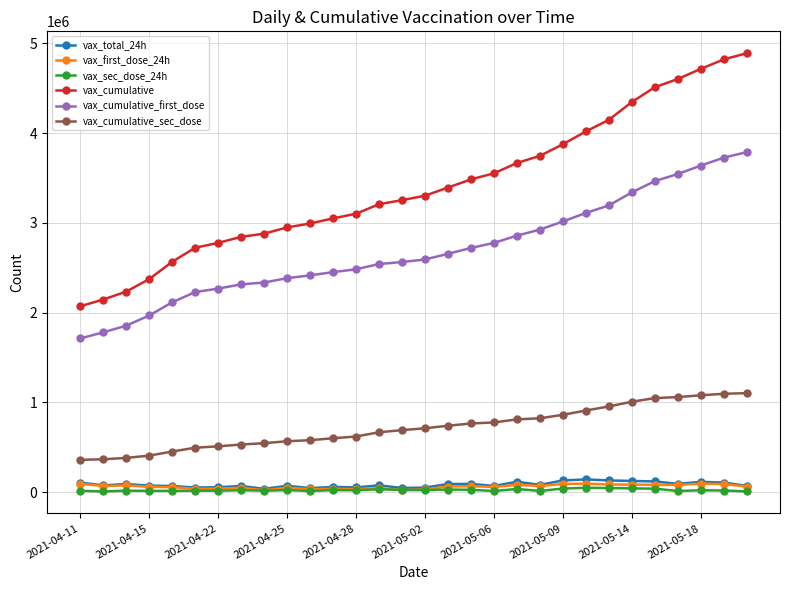

What is the maximum value shown in the chart?

4890028